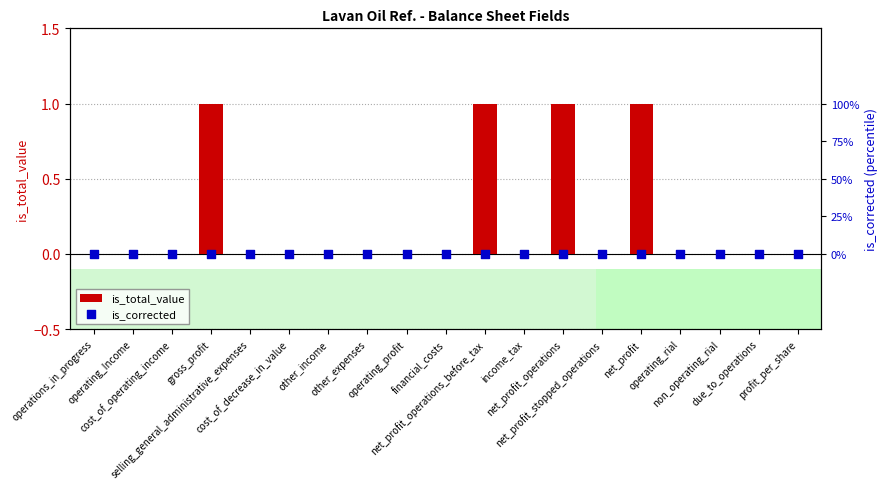

At how many categories does at least one series exceed 0?

4